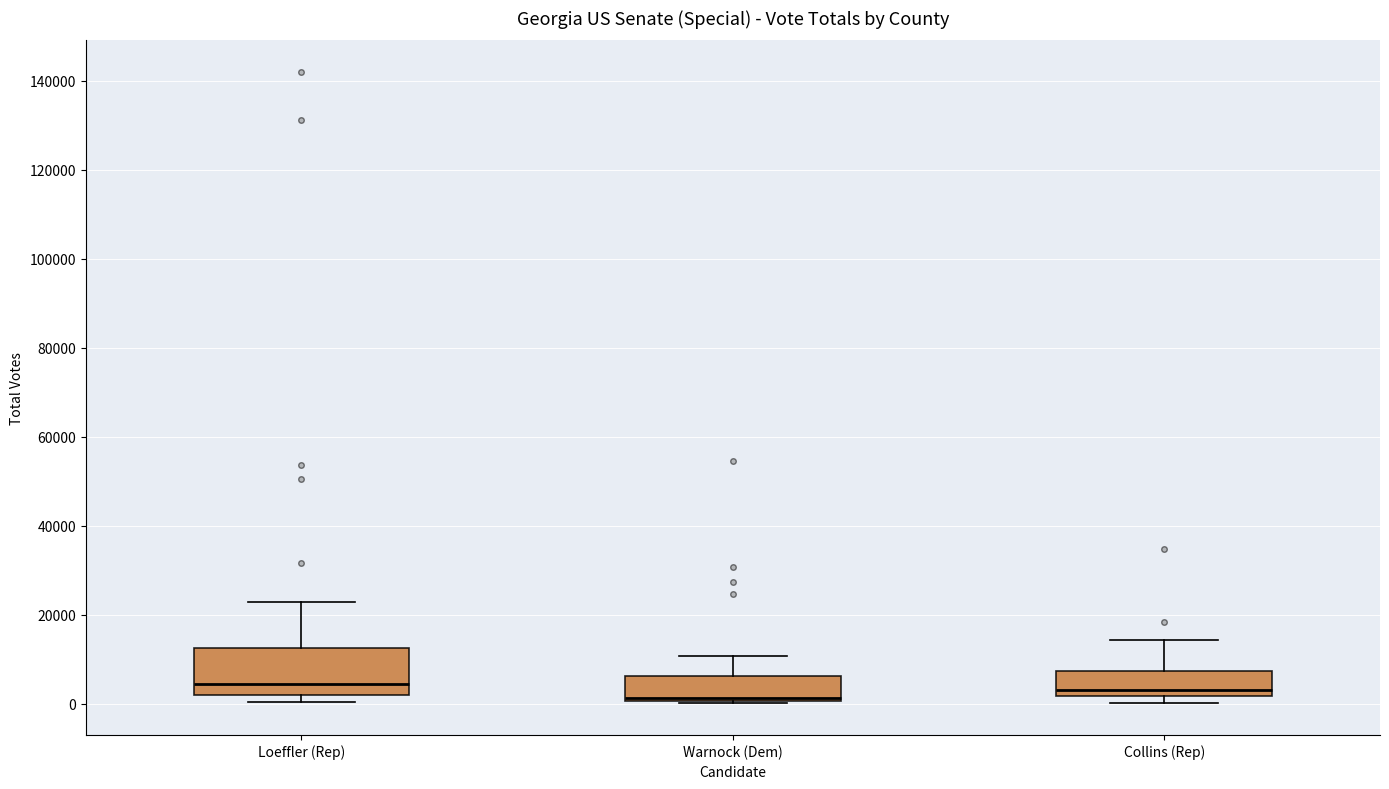

Reading left to right, read every box against the y-axis: the position of its median line, the range the box covers, and the ends of its whiskers. The values are not printed on the chart, so give them approximately, as read against the axis.

Loeffler (Rep): median 4000, box 2000 to 12000, whiskers 0 to 22000
Warnock (Dem): median 2000, box 0 to 6000, whiskers 0 to 10000
Collins (Rep): median 4000, box 2000 to 8000, whiskers 0 to 14000